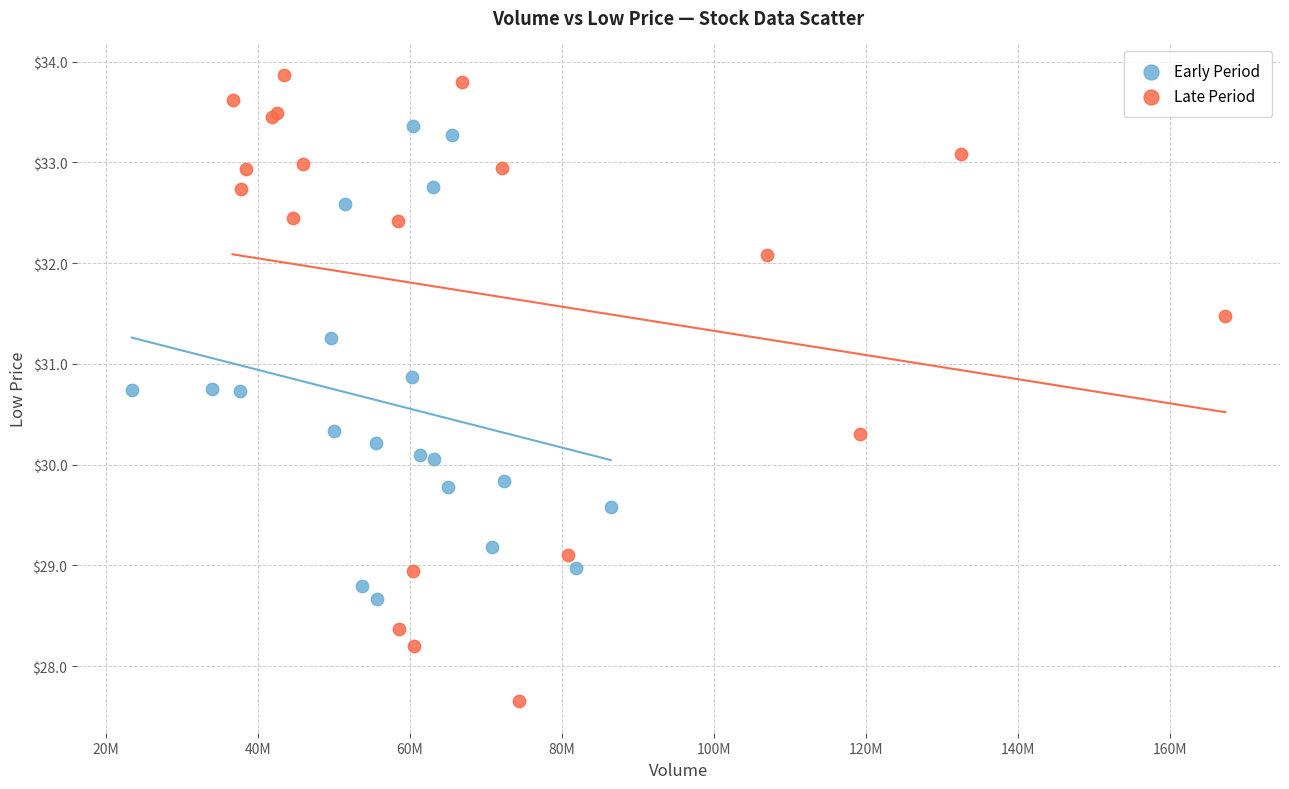

Which series contains the highest Y value?

Late Period